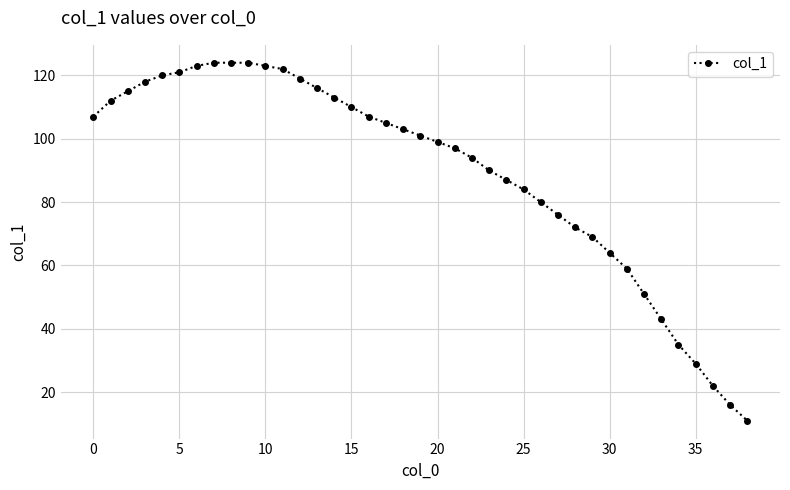

What is the smallest value displayed?

11